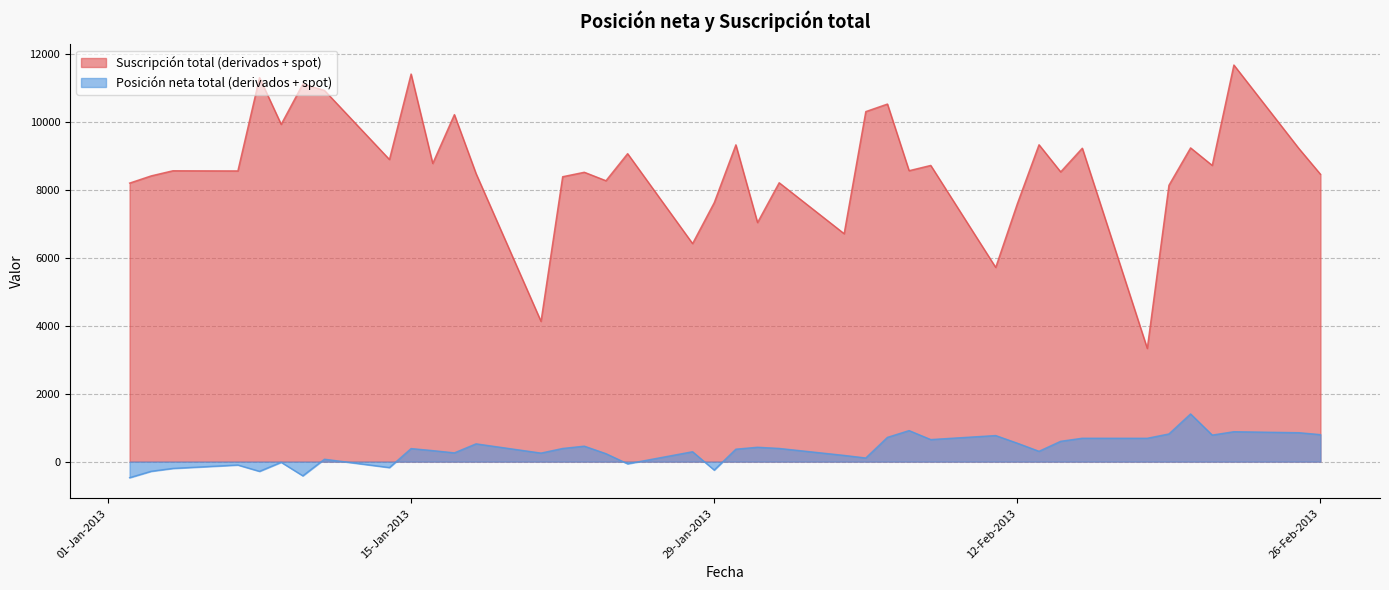

At 11-01-2013, list the series in order from smallest to largest.

Posición neta total (derivados + spot), Suscripción total (derivados + spot)